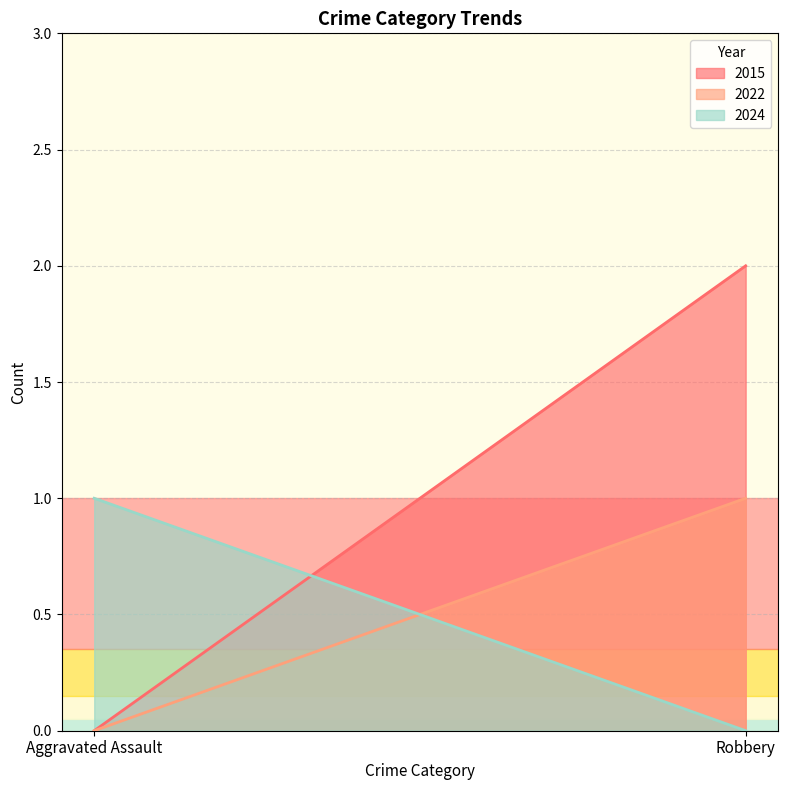

What is the sum of all 2024 values?

1